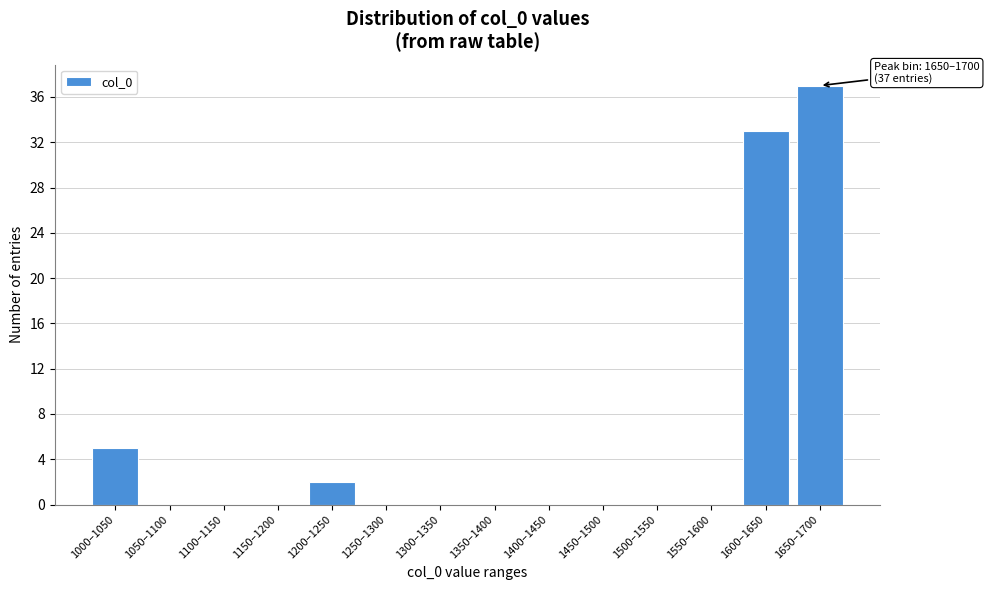

Reading left to right, what are all the values shown in this chart?

1000–1050=5	1050–1100=0	1100–1150=0	1150–1200=0	1200–1250=2	1250–1300=0	1300–1350=0	1350–1400=0	1400–1450=0	1450–1500=0	1500–1550=0	1550–1600=0	1600–1650=33	1650–1700=37